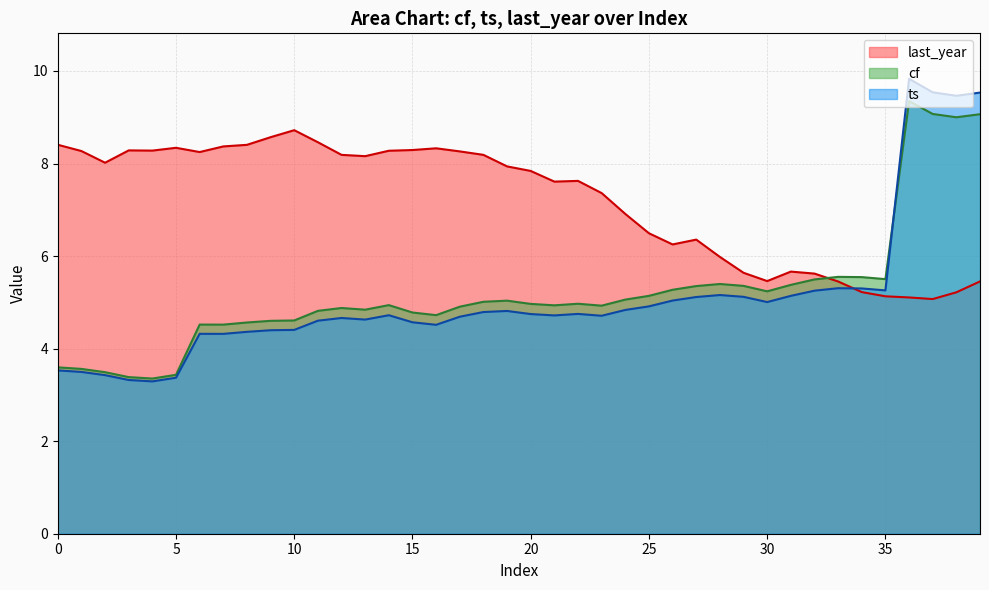

How many values in the last_year series exceed 7?

24